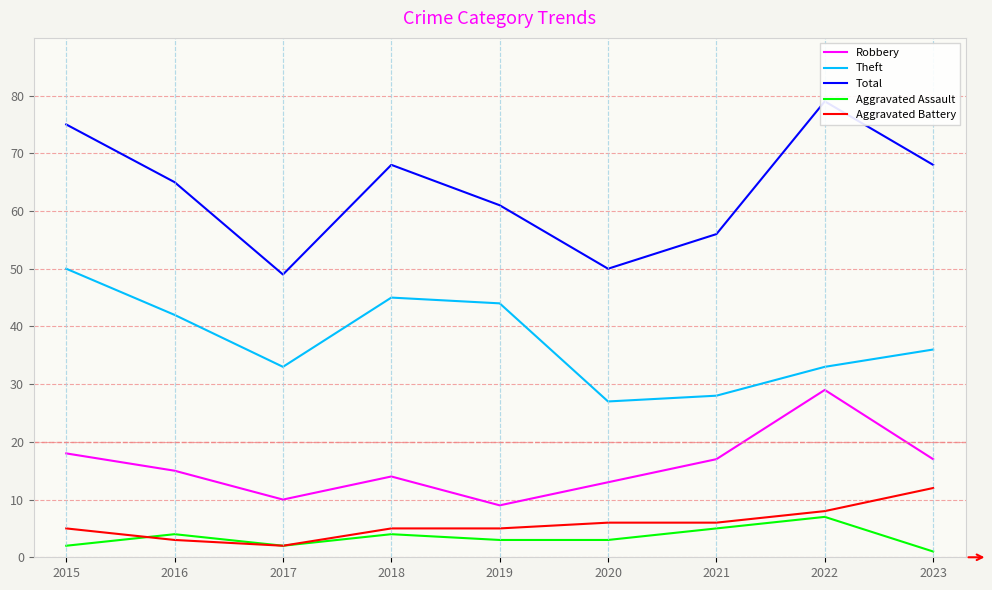

Reading left to right, transcribe all the data shown in this chart.

Robbery: 2015=18	2016=15	2017=10	2018=14	2019=9	2020=13	2021=17	2022=29	2023=17
Theft: 2015=50	2016=42	2017=33	2018=45	2019=44	2020=27	2021=28	2022=33	2023=36
Total: 2015=75	2016=65	2017=49	2018=68	2019=61	2020=50	2021=56	2022=79	2023=68
Aggravated Assault: 2015=2	2016=4	2017=2	2018=4	2019=3	2020=3	2021=5	2022=7	2023=1
Aggravated Battery: 2015=5	2016=3	2017=2	2018=5	2019=5	2020=6	2021=6	2022=8	2023=12